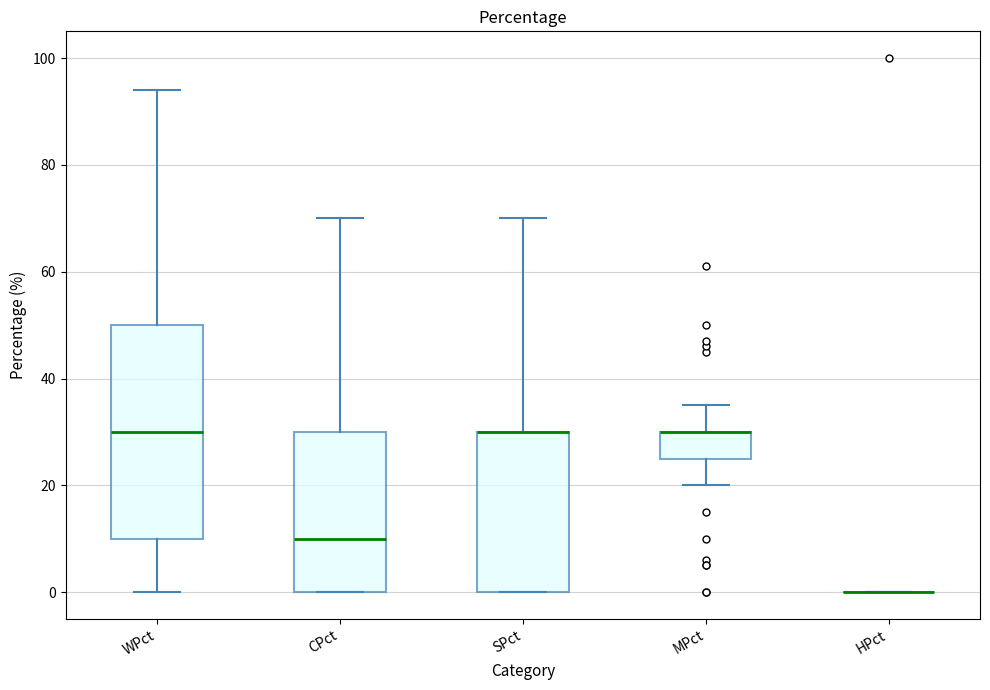

Comparing the boxes themselves (not the whiskers), which one is the tallest?

WPct